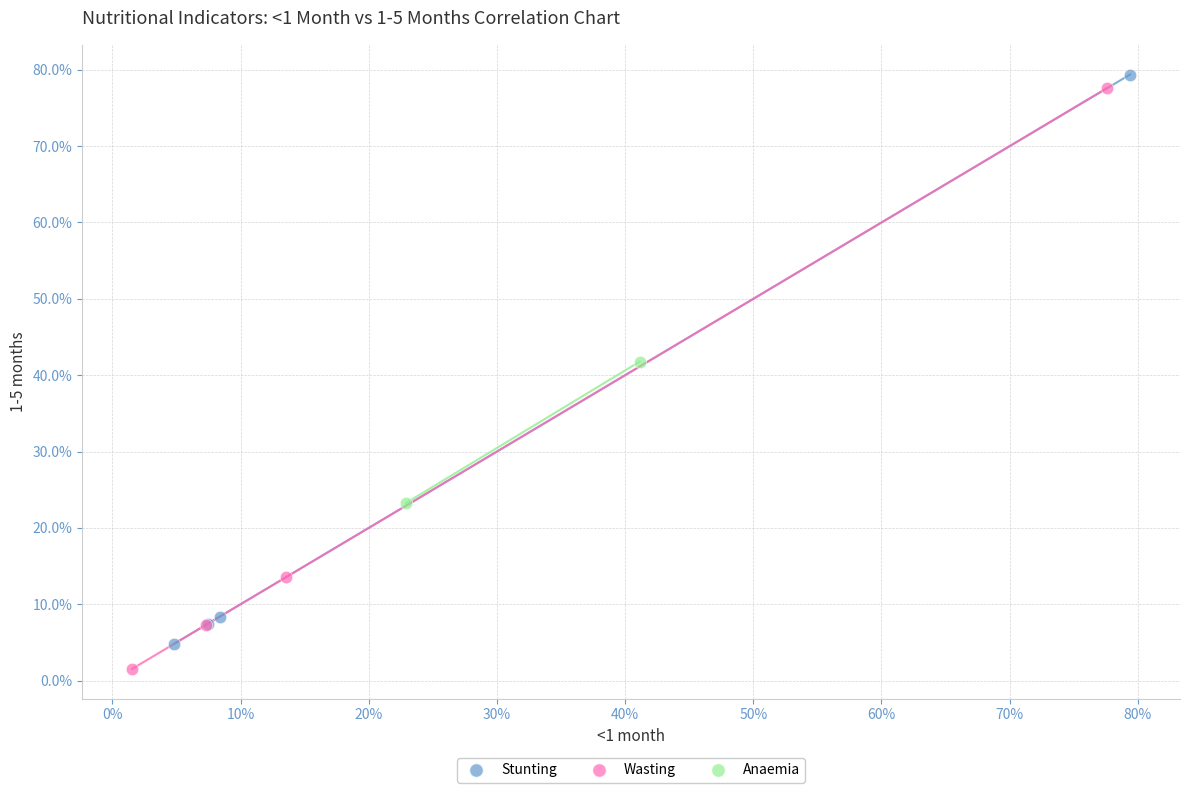

What are all the series names shown in the legend?

Stunting, Wasting, Anaemia